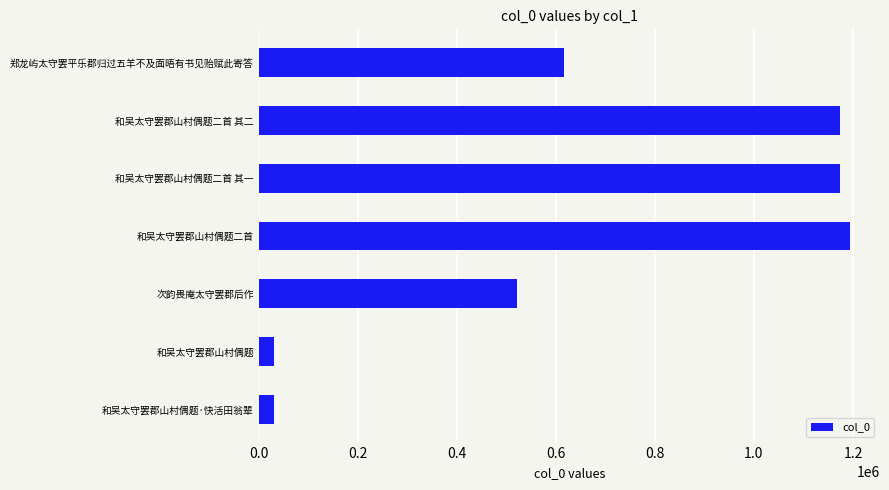

What is the minimum value shown in the chart?

32024